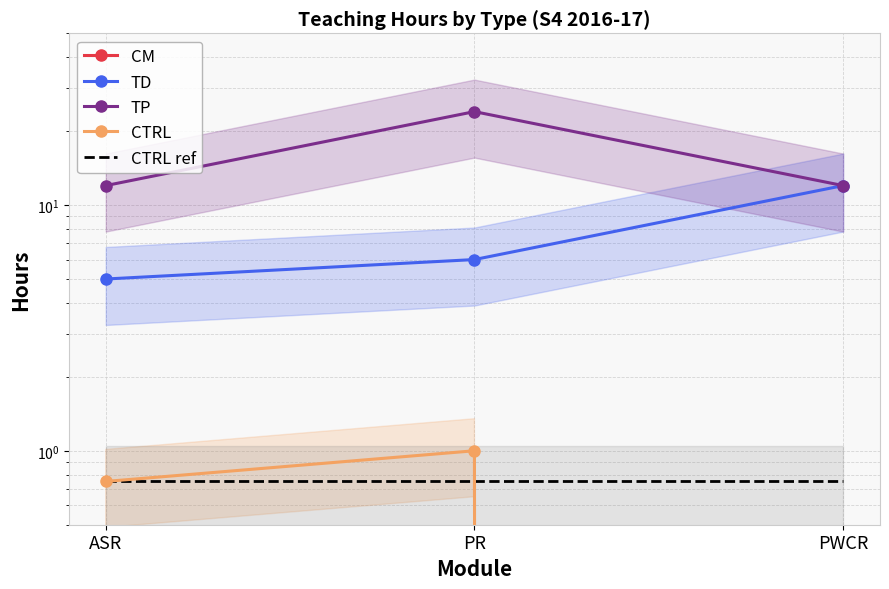

At which category does the chart reach its minimum across all series?

ASR